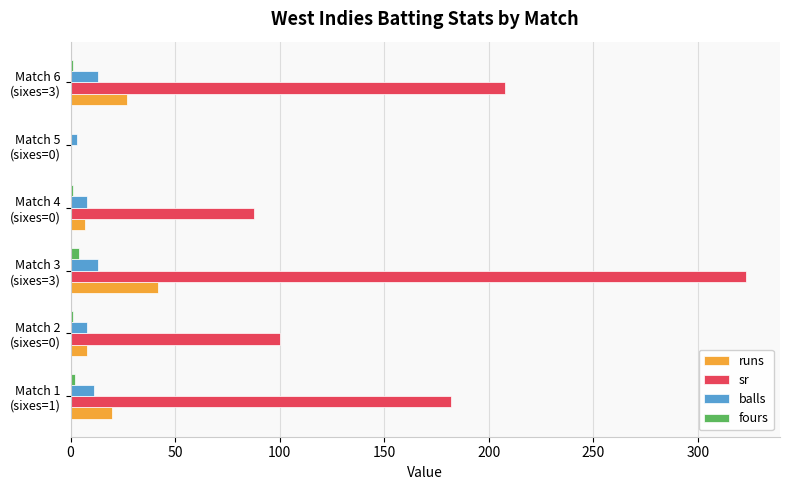

What is the sum of all balls values?

56.0